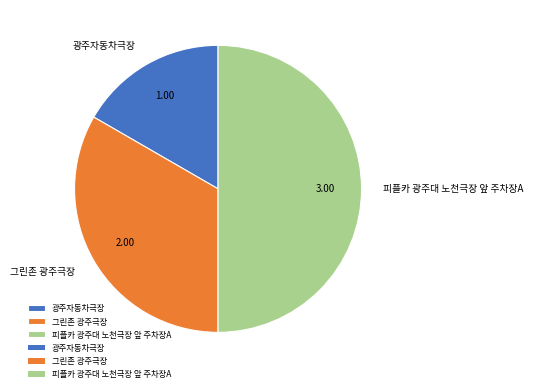

Does 광주자동차극장 represent more than half of the total?

No